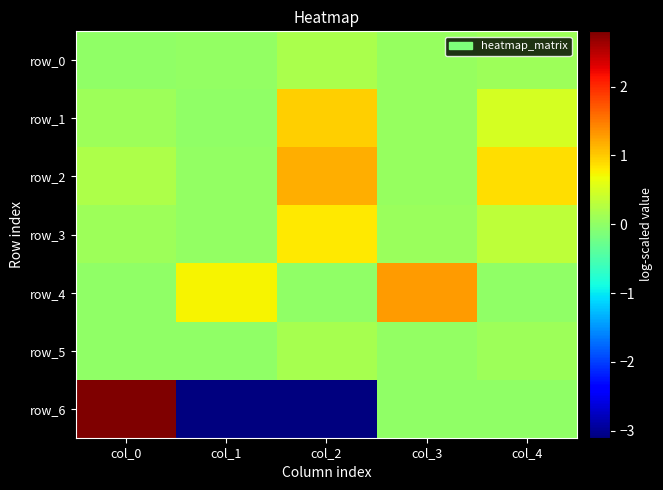

Where is row_4 nearest to the value 0?

col_4